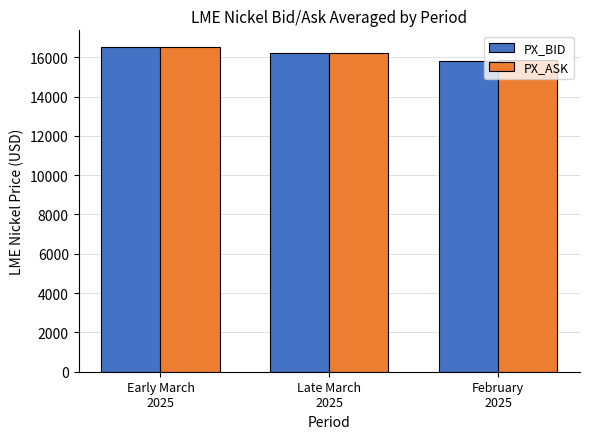

How many series are shown in this chart?

2